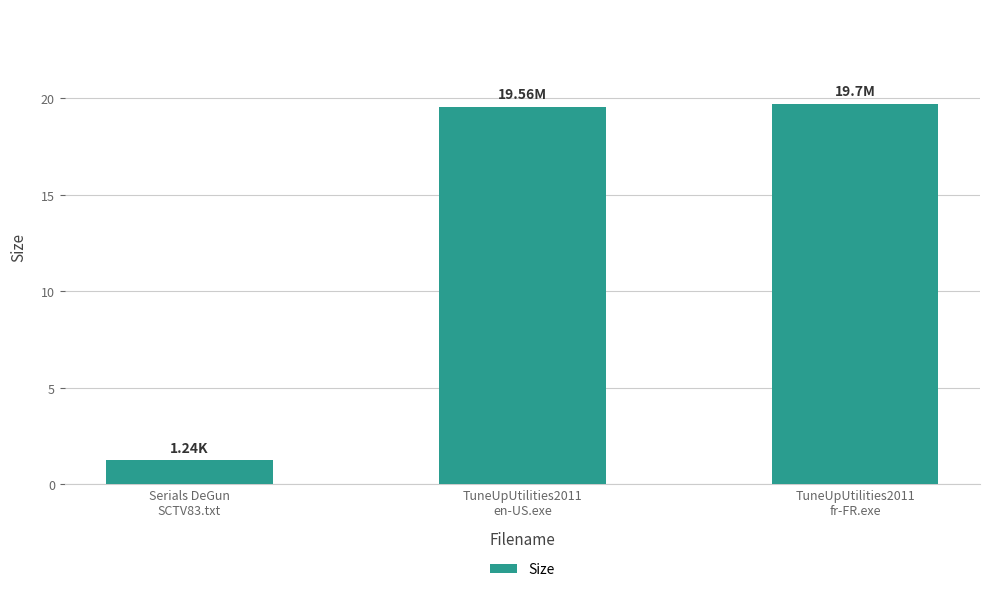

What is the average value?

13.5